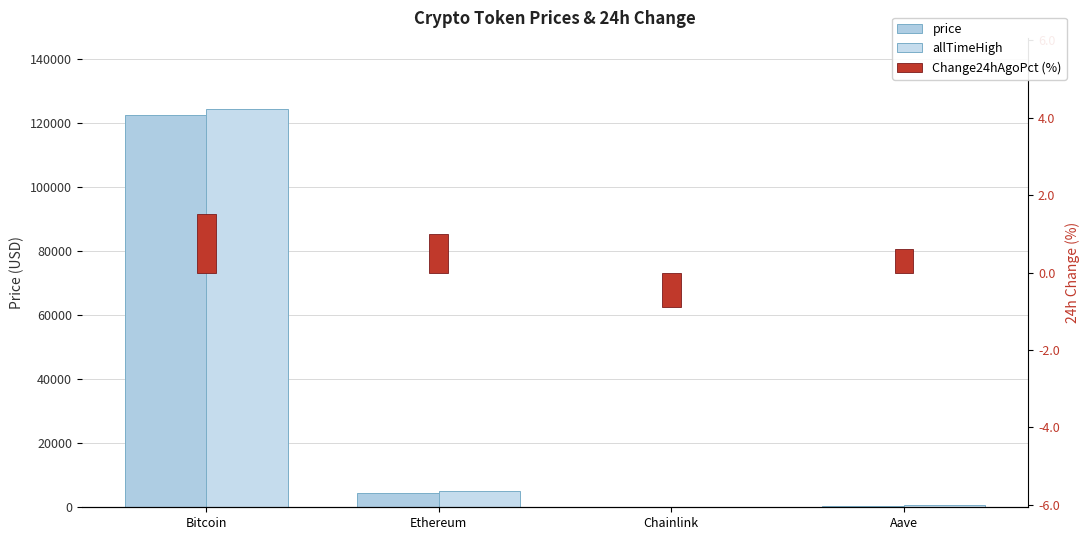

What is the label of the 2nd bar from the left?

Ethereum